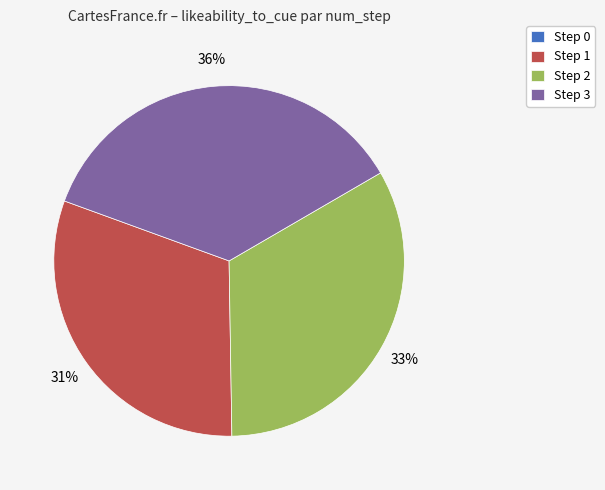

Which has a higher value, Step 1 or Step 3?

Step 3